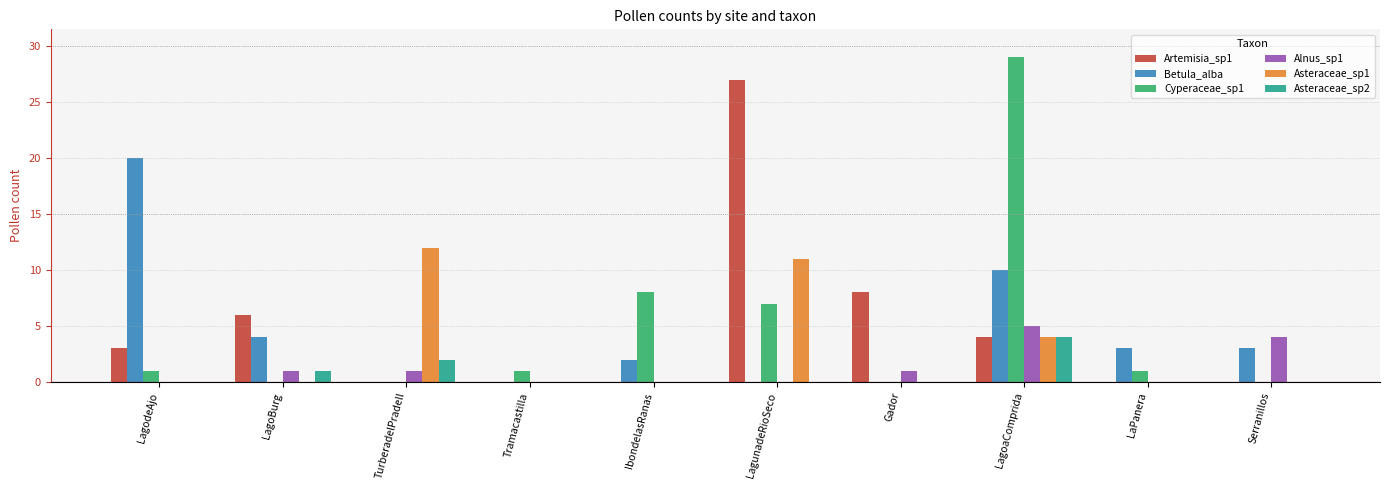

Is it true that Betula_alba equals 1 at LaPanera?

False